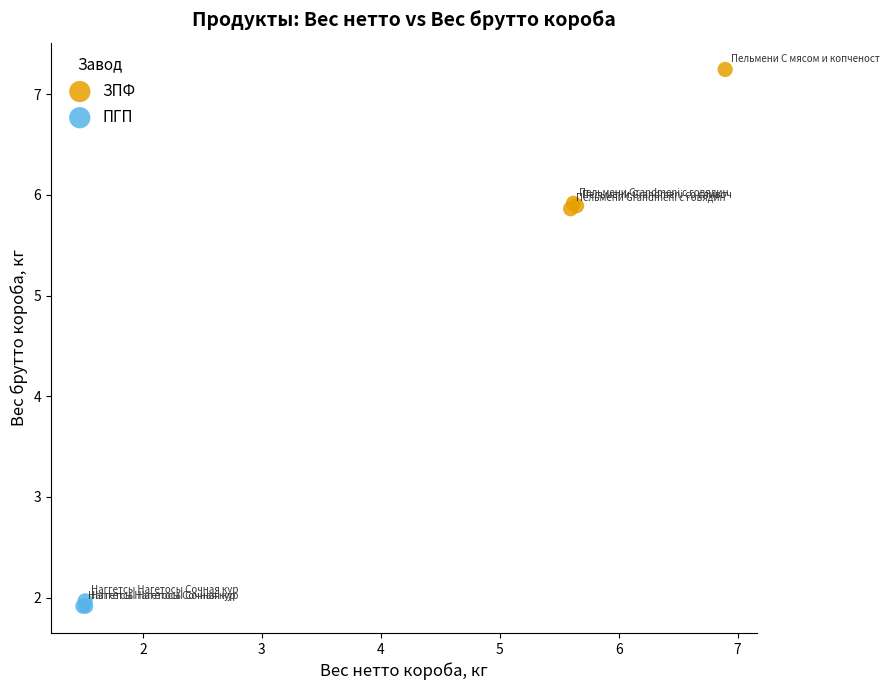

Which series has the largest Y range (max minus min)?

ЗПФ